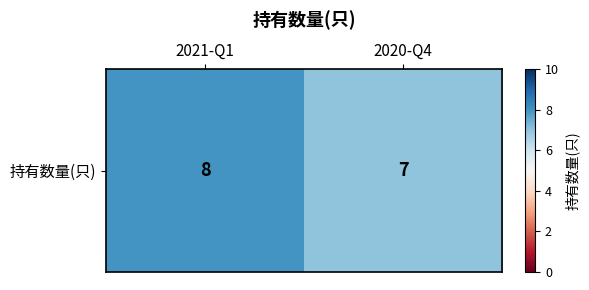

What is the sum of all values?

15